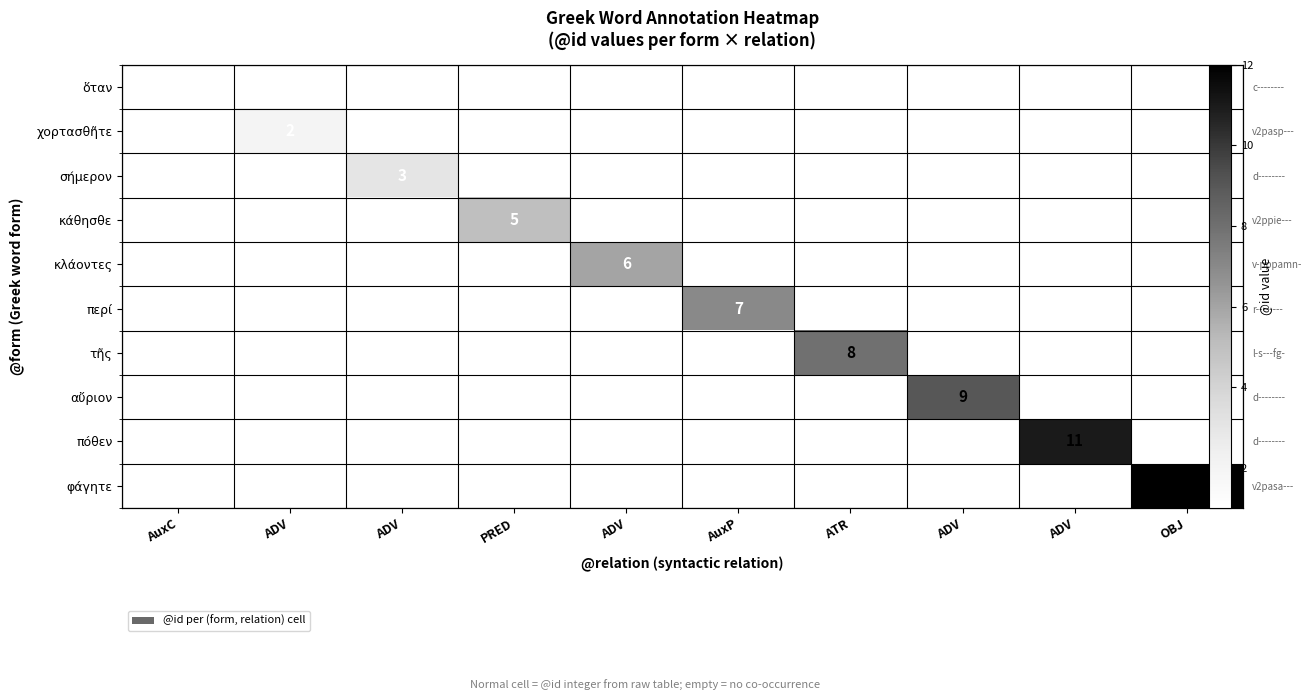

How many series are shown in this chart?

10